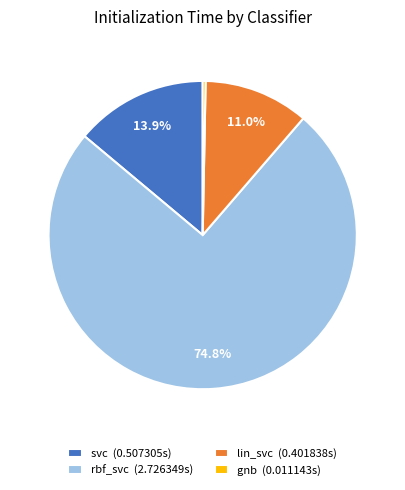

The gnb slice represents 7% of the pie. True or false?

False